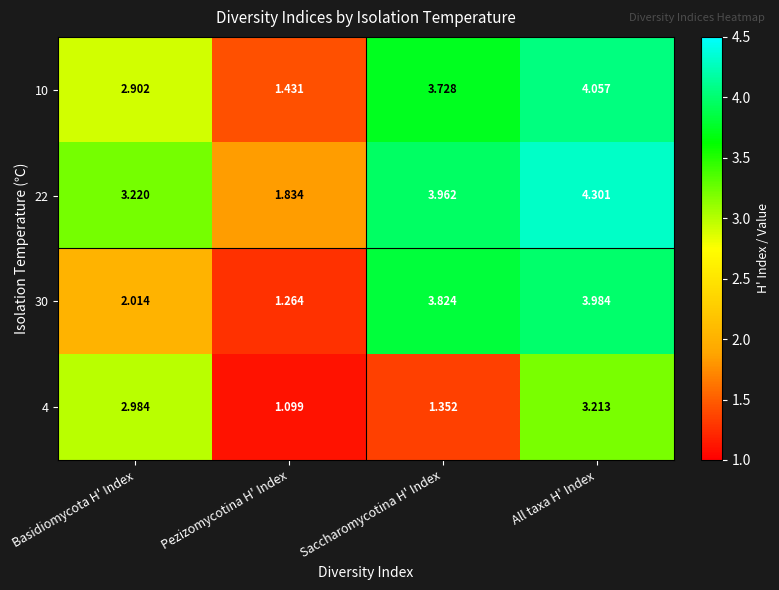

How many data points in 10 are above 3?

2